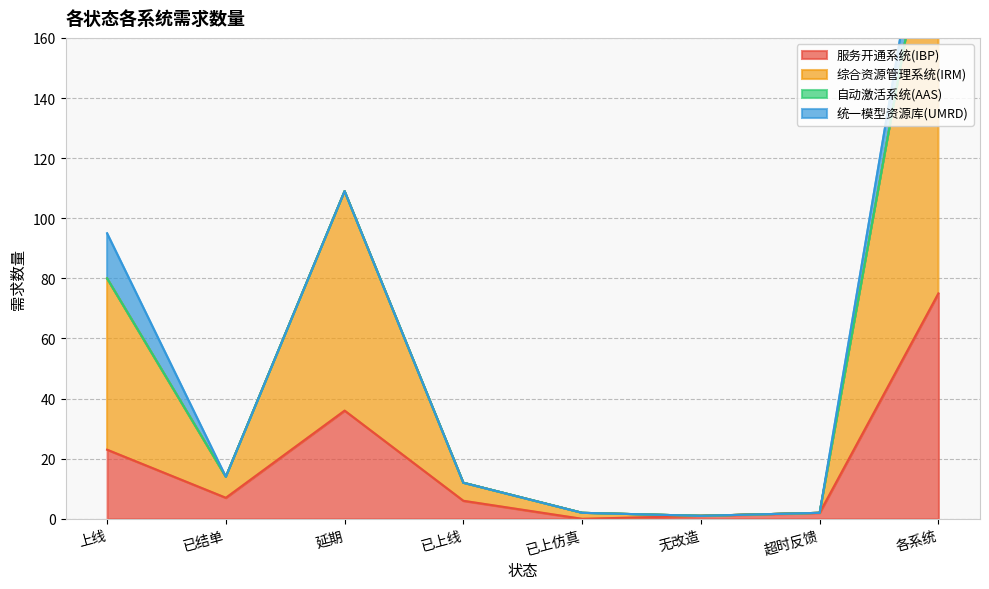

At which category is the sum across all series the highest?

各系统